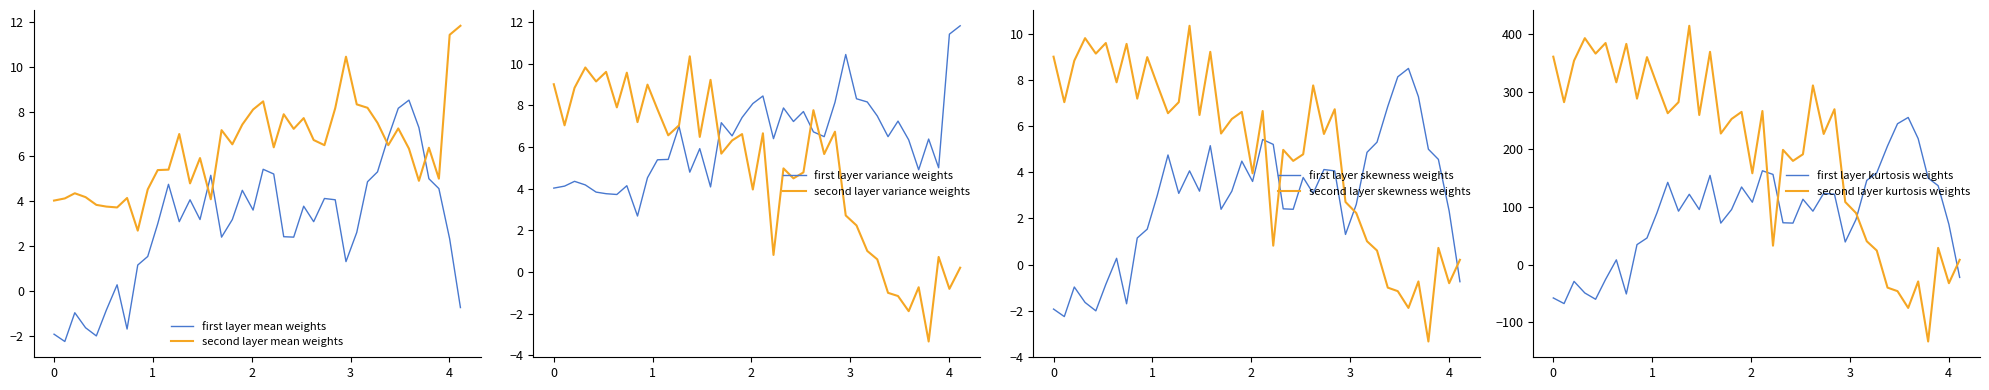

Is this an area chart (filled region under the line)?

No